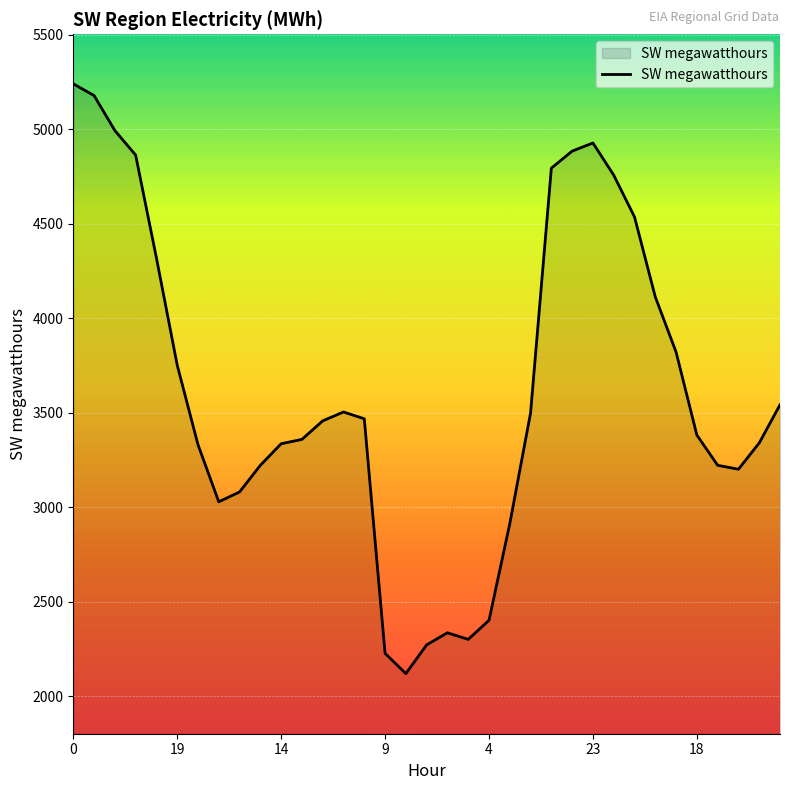

What is the minimum value shown in the chart?

2120